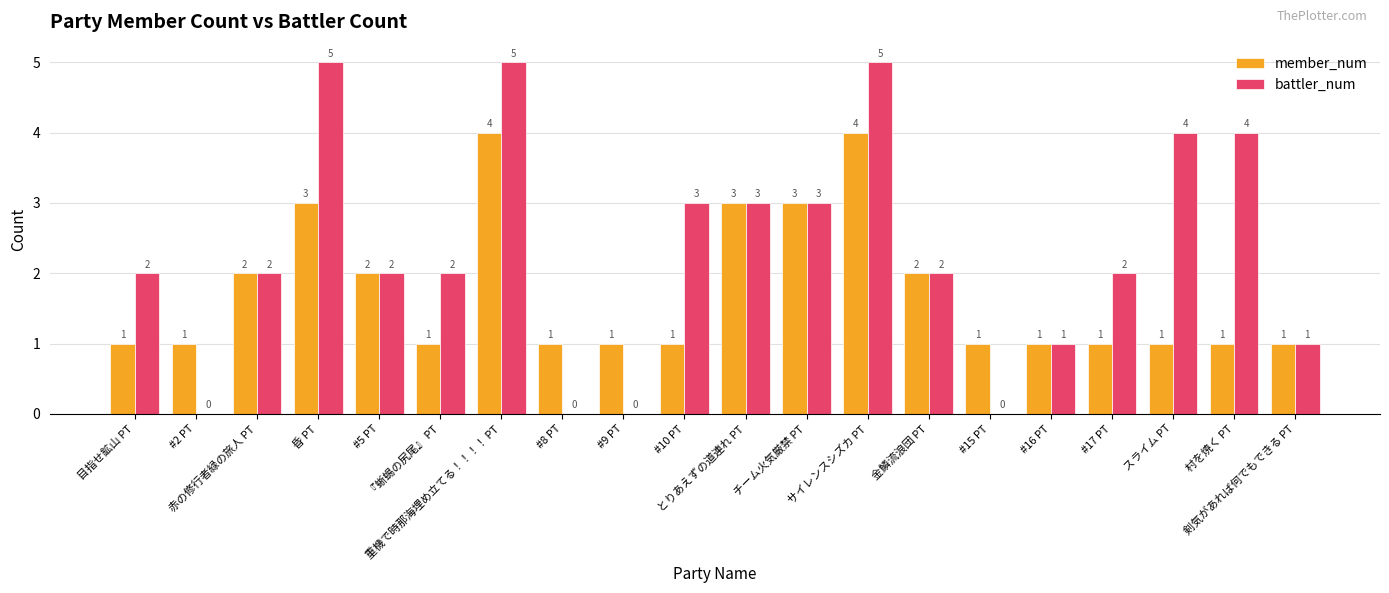

Reading right to left, transcribe all the data shown in this chart.

member_num: 剣気があれば何でもできる PT=1	村を焼く PT=1	スライム PT=1	#17 PT=1	#16 PT=1	#15 PT=1	金鱗流浪団 PT=2	サイレンスシズカ PT=4	チーム火気厳禁 PT=3	とりあえずの道連れ PT=3	#10 PT=1	#9 PT=1	#8 PT=1	重機で時那海埋め立てる！！！！ PT=4	『蜥蜴の尻尾』 PT=1	#5 PT=2	昏 PT=3	赤の修行者緑の旅人 PT=2	#2 PT=1	目指せ鉱山 PT=1
battler_num: 剣気があれば何でもできる PT=1	村を焼く PT=4	スライム PT=4	#17 PT=2	#16 PT=1	#15 PT=0	金鱗流浪団 PT=2	サイレンスシズカ PT=5	チーム火気厳禁 PT=3	とりあえずの道連れ PT=3	#10 PT=3	#9 PT=0	#8 PT=0	重機で時那海埋め立てる！！！！ PT=5	『蜥蜴の尻尾』 PT=2	#5 PT=2	昏 PT=5	赤の修行者緑の旅人 PT=2	#2 PT=0	目指せ鉱山 PT=2